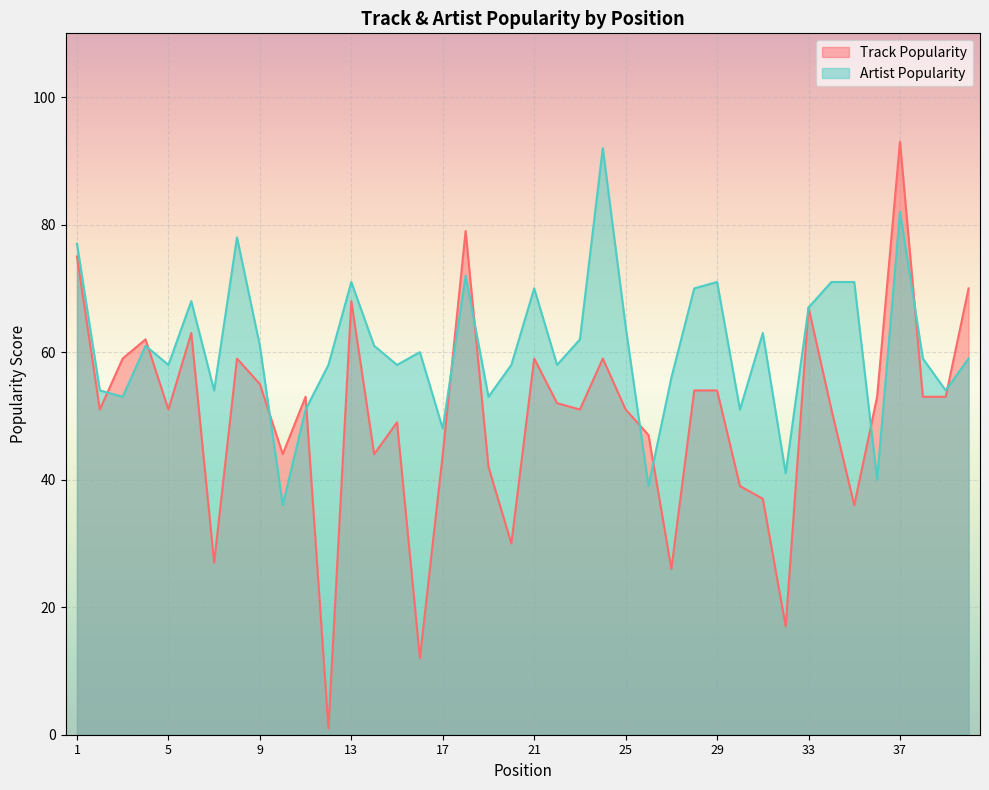

At which label does Artist Popularity reach its peak?

24